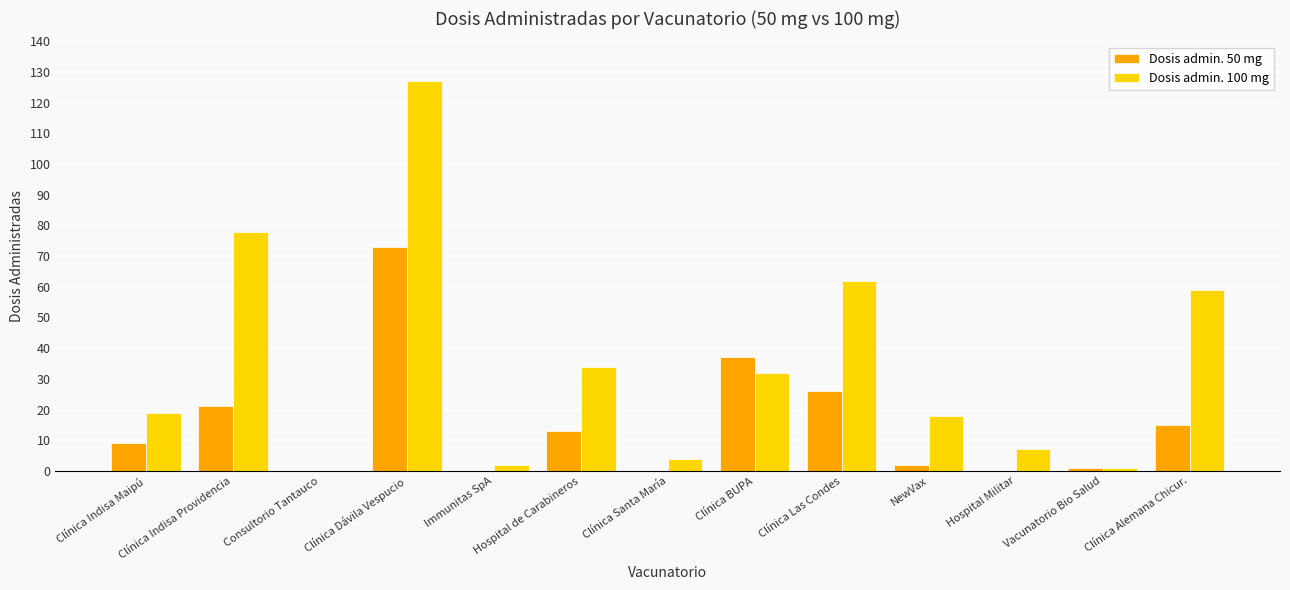

What is the sum of all Dosis admin. 100 mg values?

443